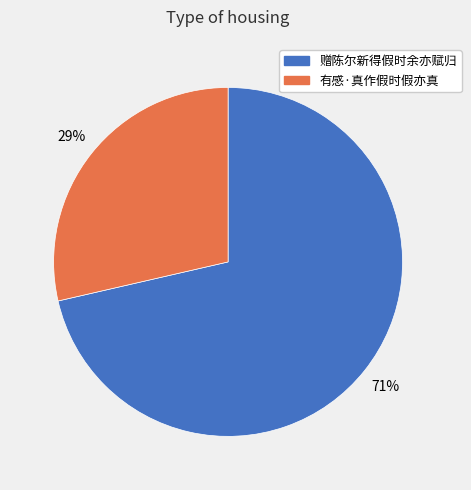

To the nearest percent, what percentage of the pie is 赠陈尔新得假时余亦赋归?

71%